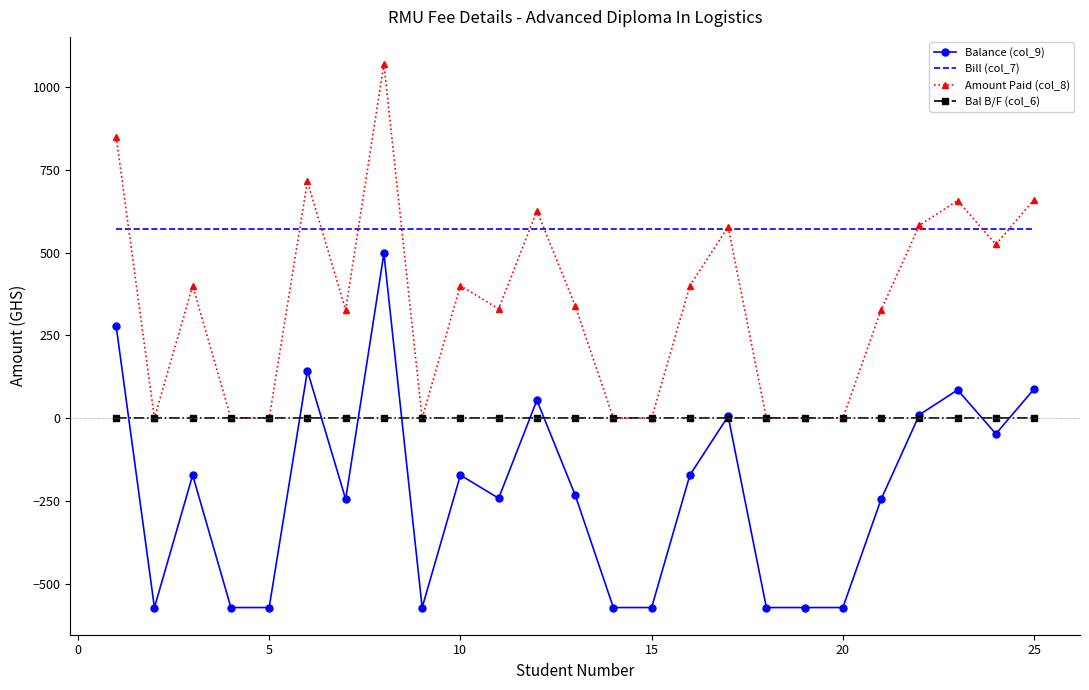

List the series in order of their overall mean, highest first.

Bill (col_7), Amount Paid (col_8), Bal B/F (col_6), Balance (col_9)